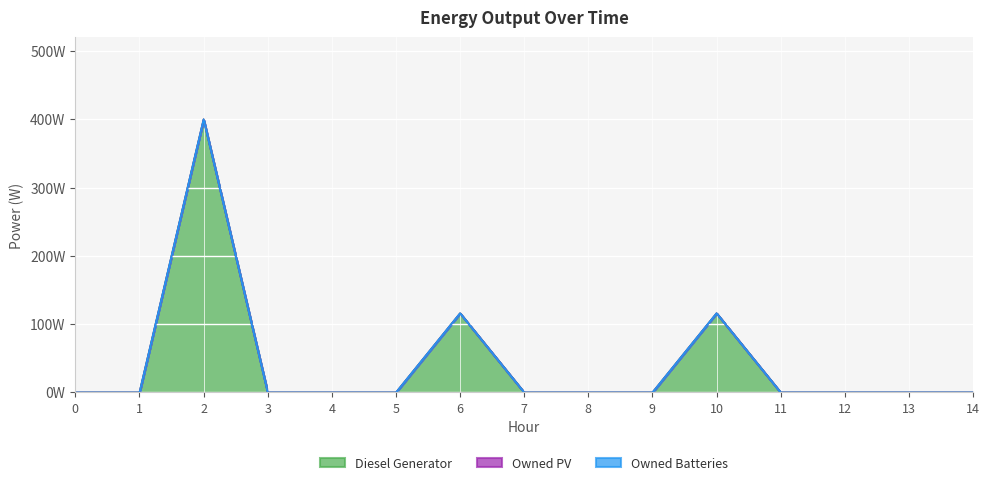

Which series has the largest total across all categories?

Diesel Generator